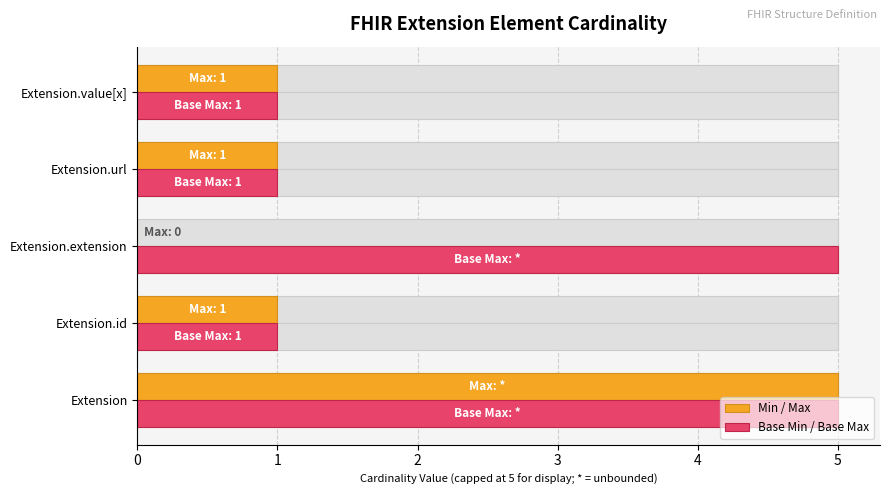

What is the sum of the Base Min / Base Max values at Extension.extension and Extension.value[x]?

6